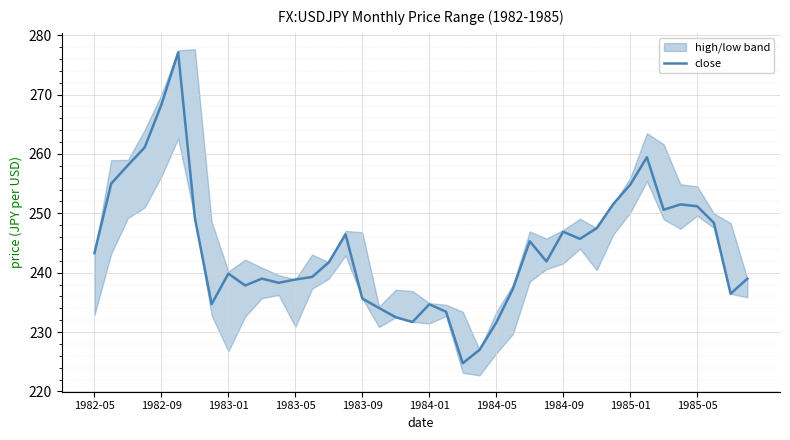

Is it true that close equals 93.1 at 1984-05?

False